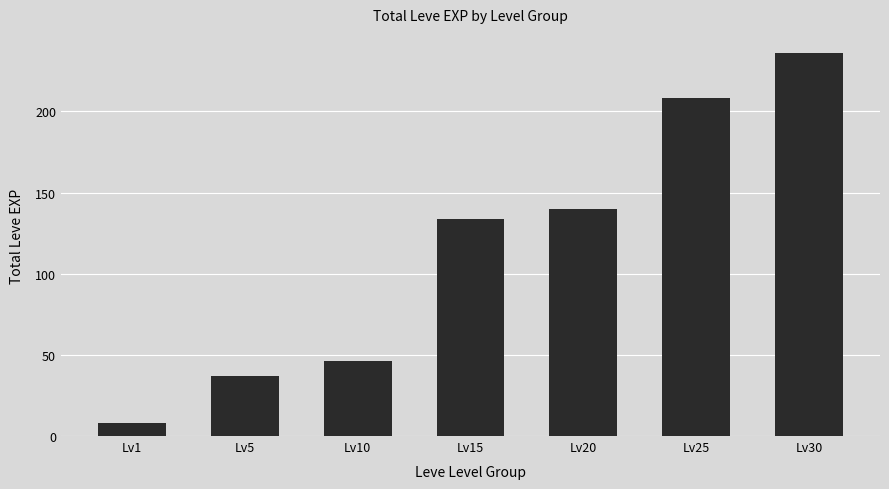

What is the sum of all values?

809